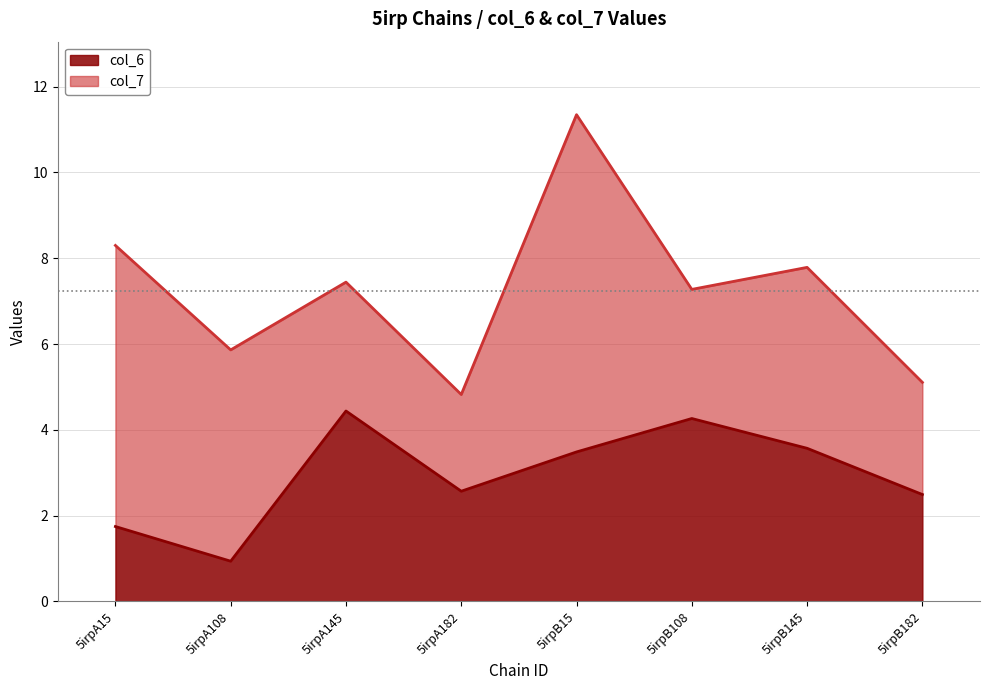

What is the difference between the maximum and minimum values?

3.5